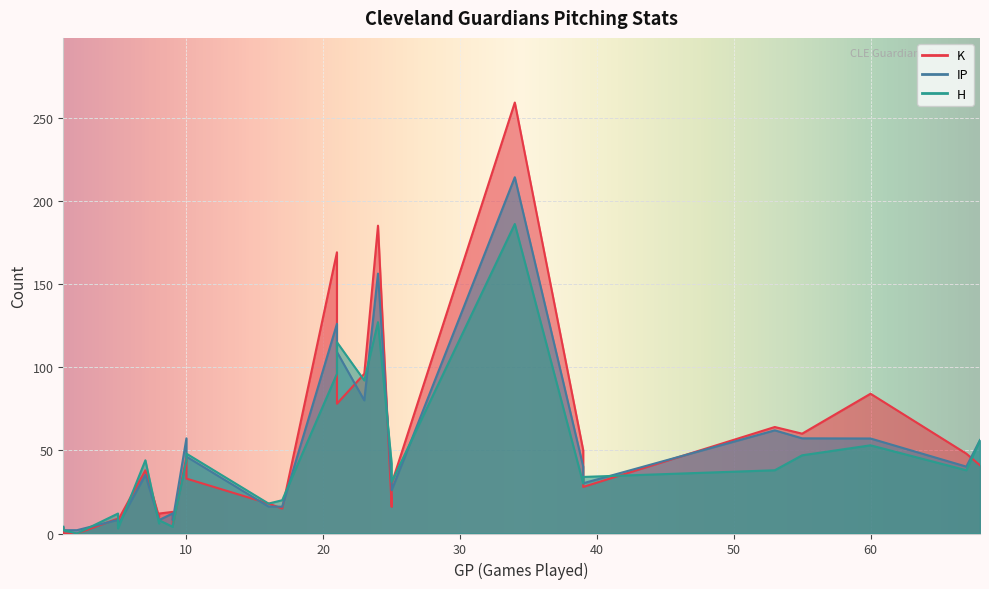

What is the highest value of the IP series?

214.1